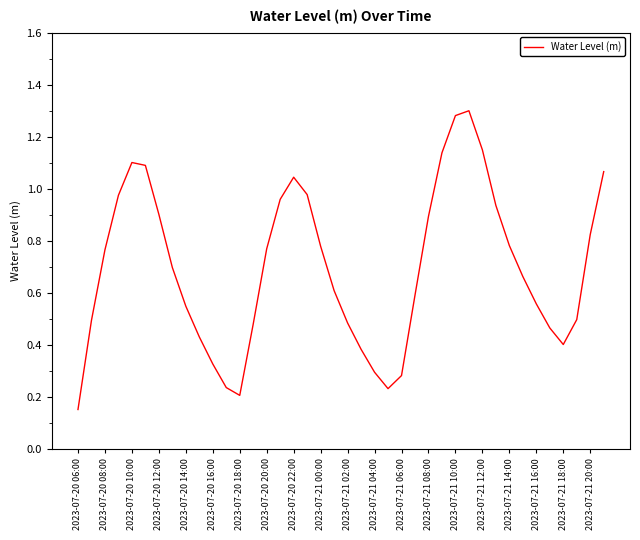

Where is the data nearest to the value 0?

2023-07-20 06:00